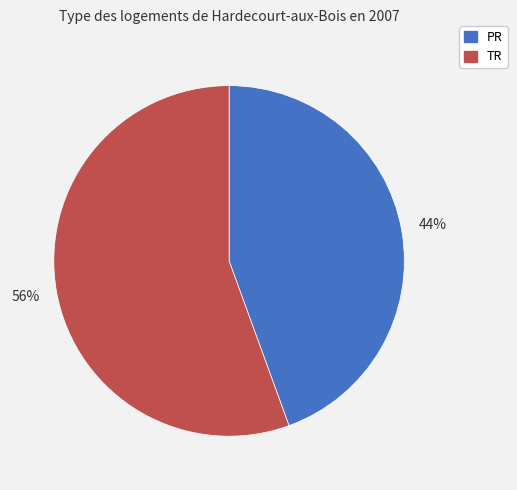

To the nearest percent, what is the average slice percentage?

50%